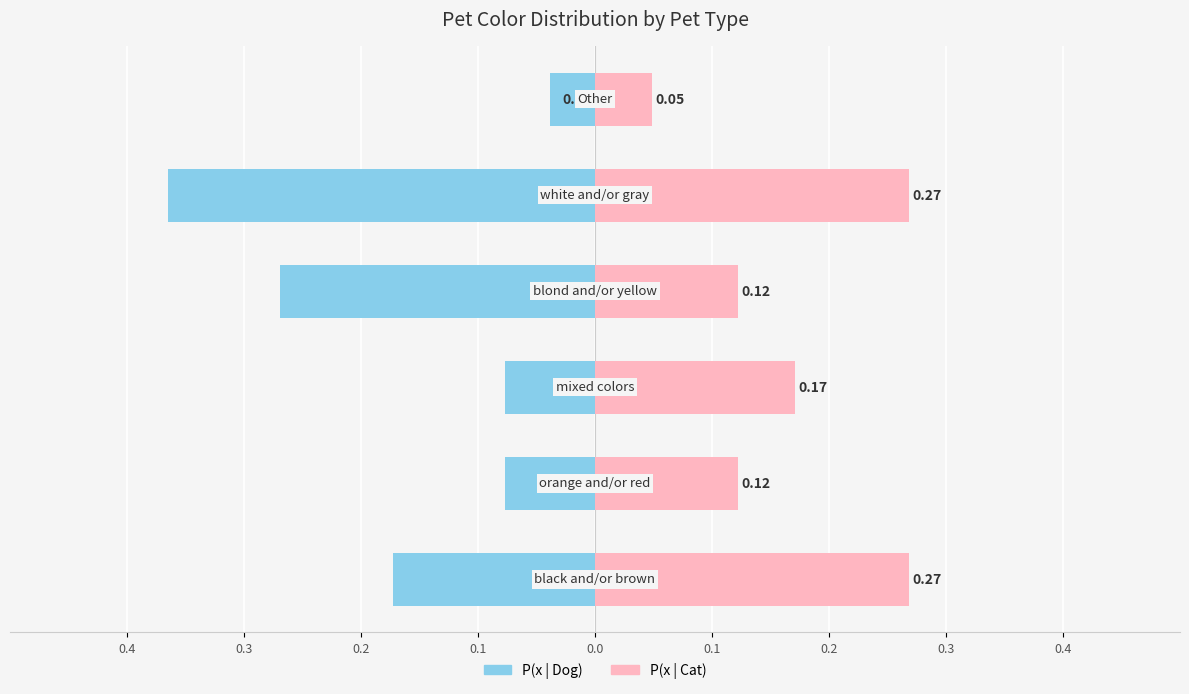

Reading right to left, list all the values displayed in this chart.

P(x | Dog): 0.1=-0.0	0.0=-0.4	0.1=-0.3	0.2=-0.1	0.3=-0.1	0.4=-0.2
P(x | Cat): 0.1=0.0	0.0=0.3	0.1=0.1	0.2=0.2	0.3=0.1	0.4=0.3